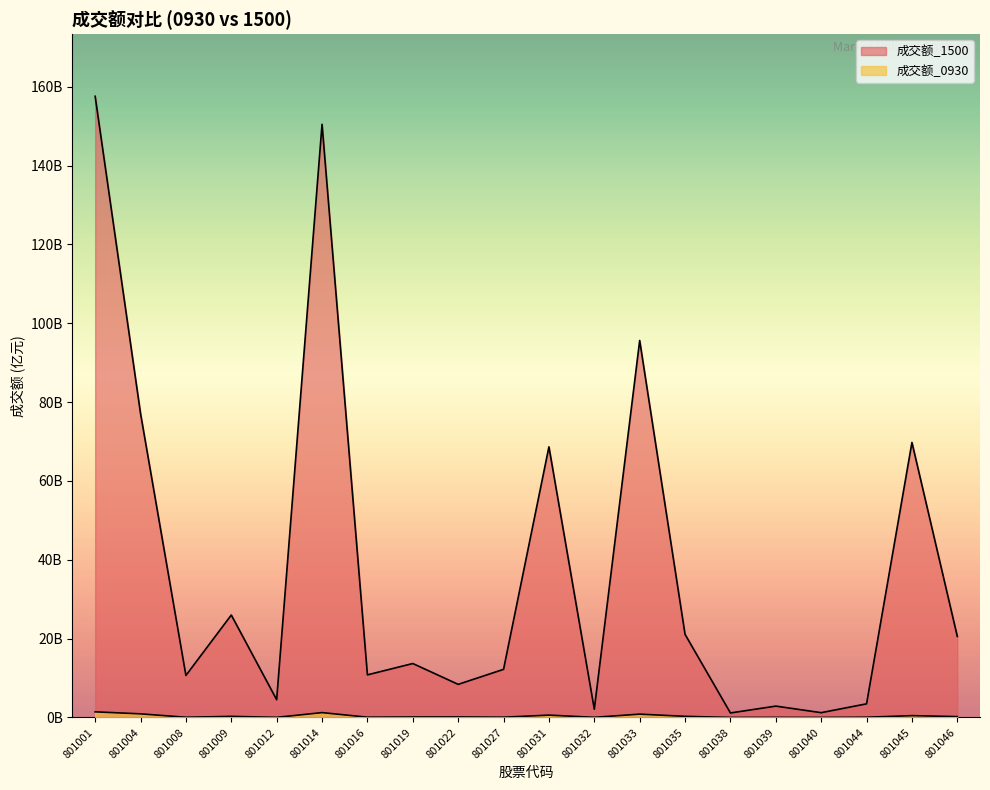

What is the spread (max minus min) of values at 801046?

20.3